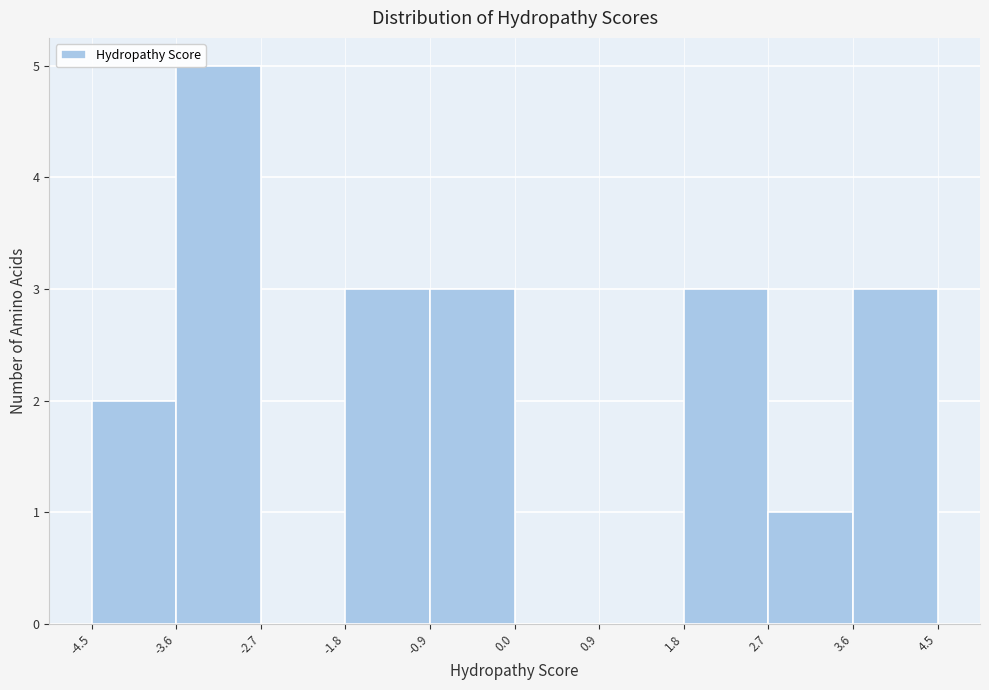

Over which range of the x-axis is the bar tallest?

-3.6 to -2.7